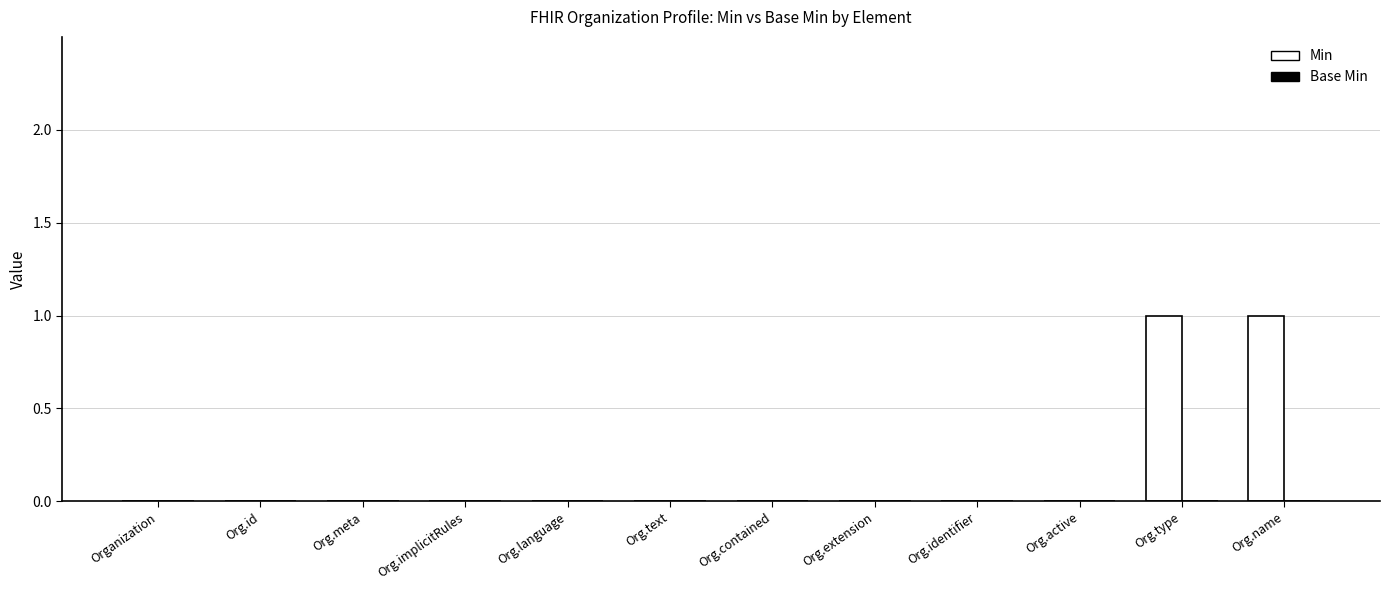

True or false: the data shows 0 at Org.contained.

True